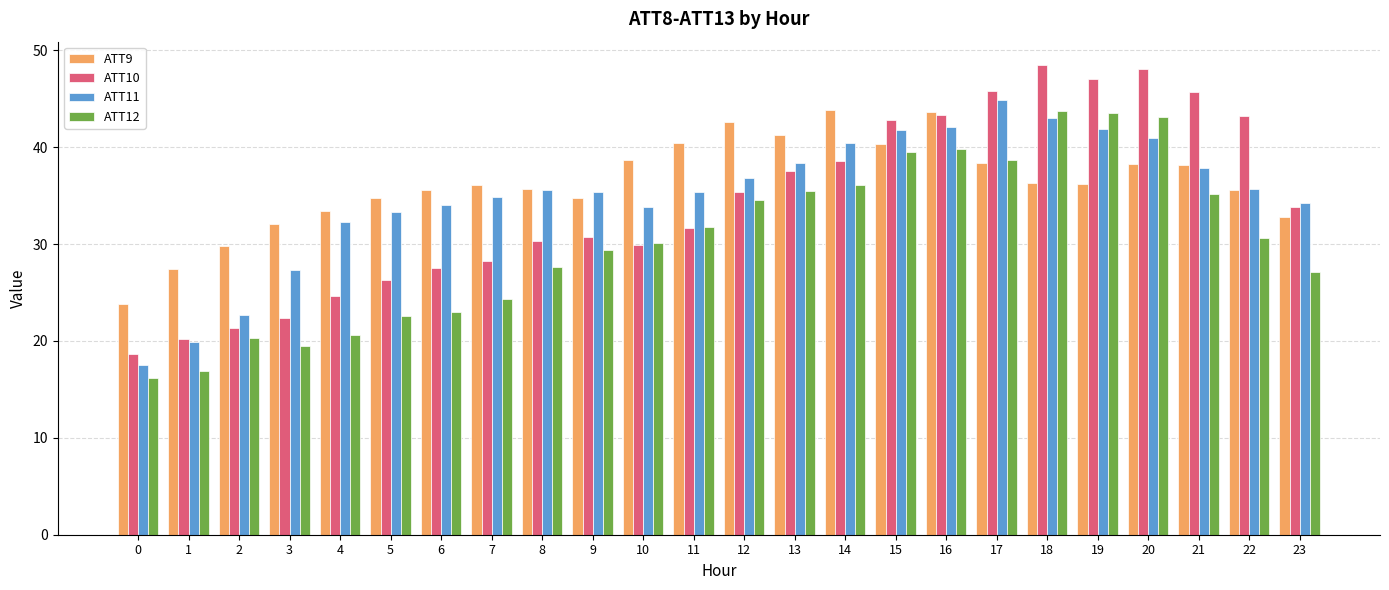

What is the difference between the ATT11 values at 13 and 17?

6.5